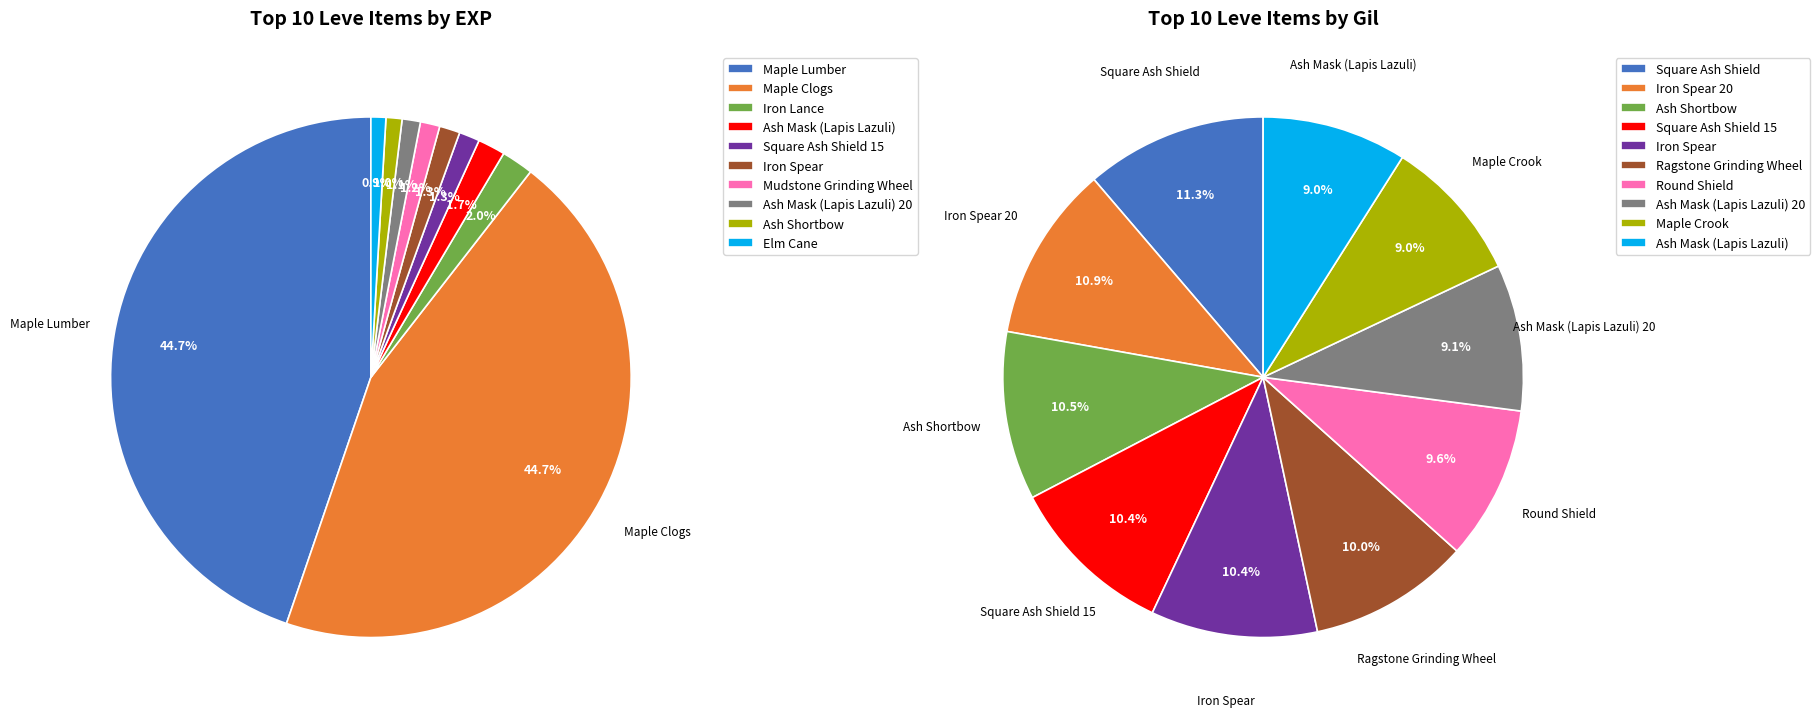

Is there any slice that represents more than half of the pie?

No